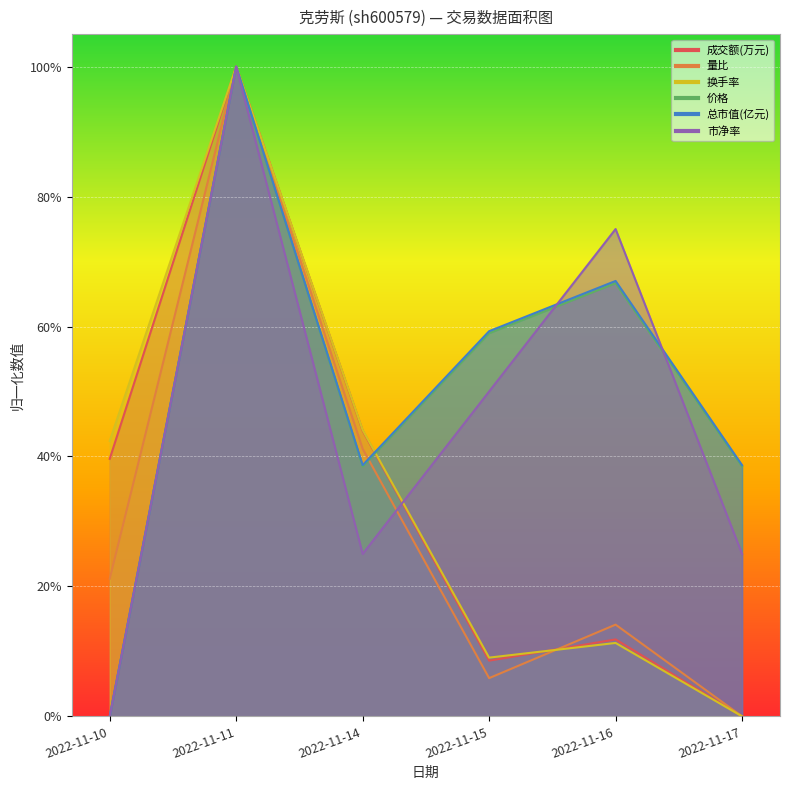

Where is the first local maximum for 价格?

2022-11-11